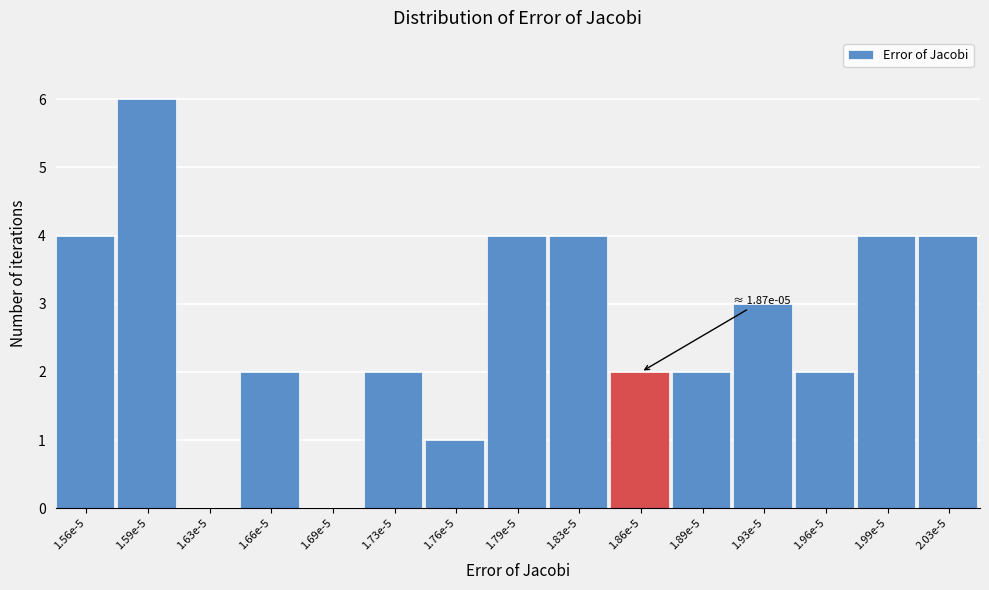

Reading left to right, extract all data points from this chart.

1.56e-5=4	1.59e-5=6	1.63e-5=0	1.66e-5=2	1.69e-5=0	1.73e-5=2	1.76e-5=1	1.79e-5=4	1.83e-5=4	1.86e-5=2	1.89e-5=2	1.93e-5=3	1.96e-5=2	1.99e-5=4	2.03e-5=4